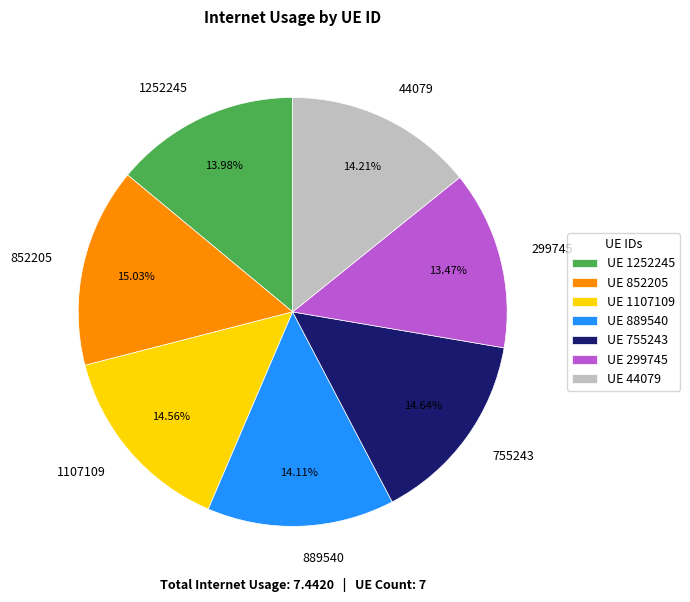

How much of the chart is everything except 44079?

85.8%